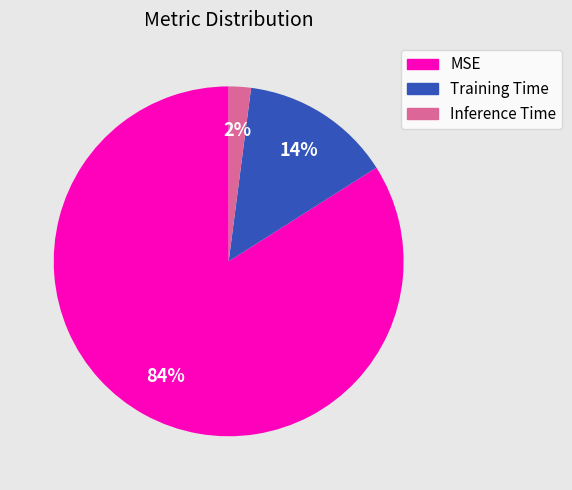

Combined, do MSE and Training Time account for over 50%?

Yes